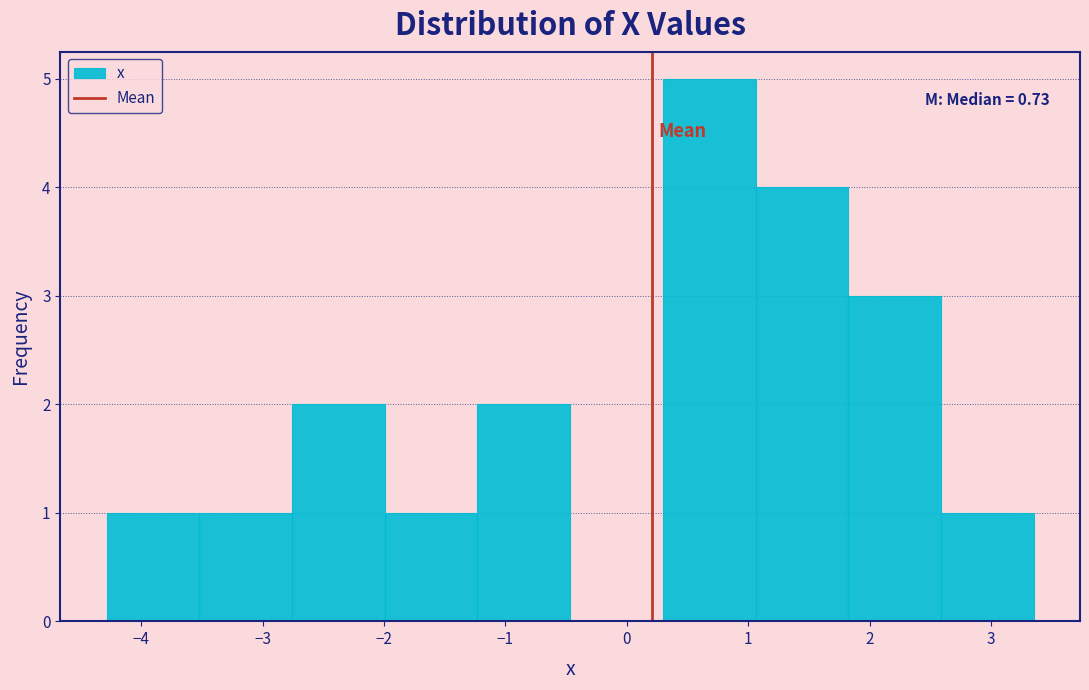

Over which range of the x-axis is the bar tallest?

0.3 to 1.1